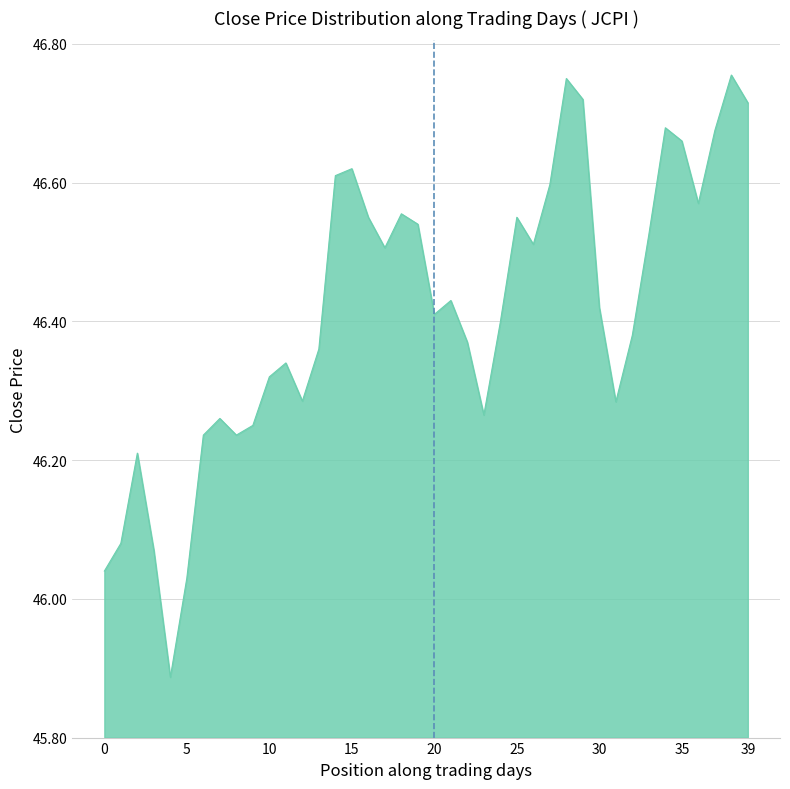

Does the chart have visible grid lines?

Yes